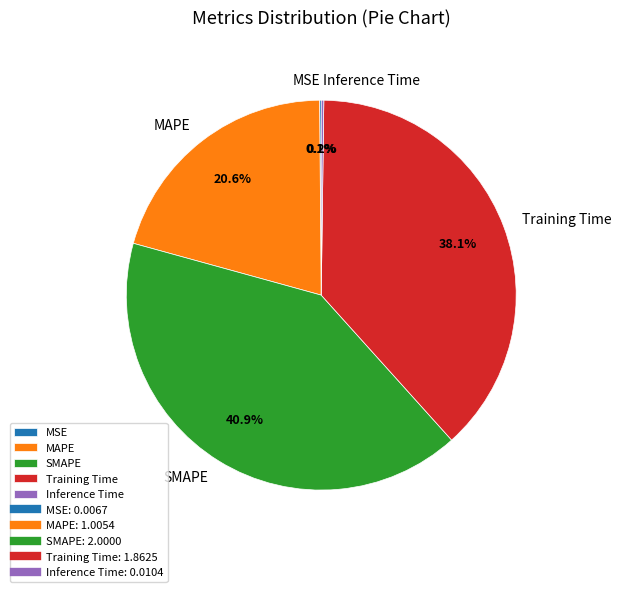

What percentage is NOT represented by SMAPE?

59.1%